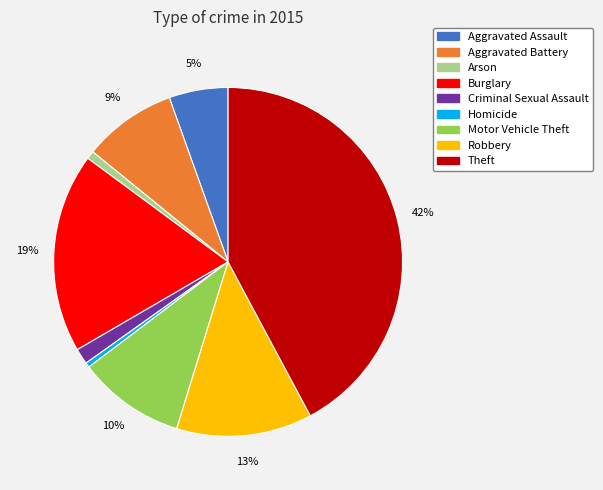

Is the sum of Homicide and Arson greater than half?

No